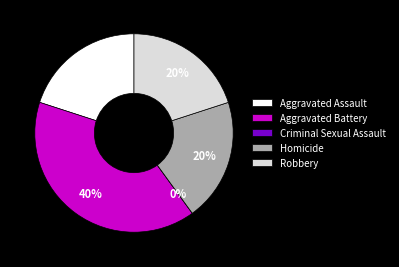

True or false: Aggravated Battery accounts for 28% of the total.

False